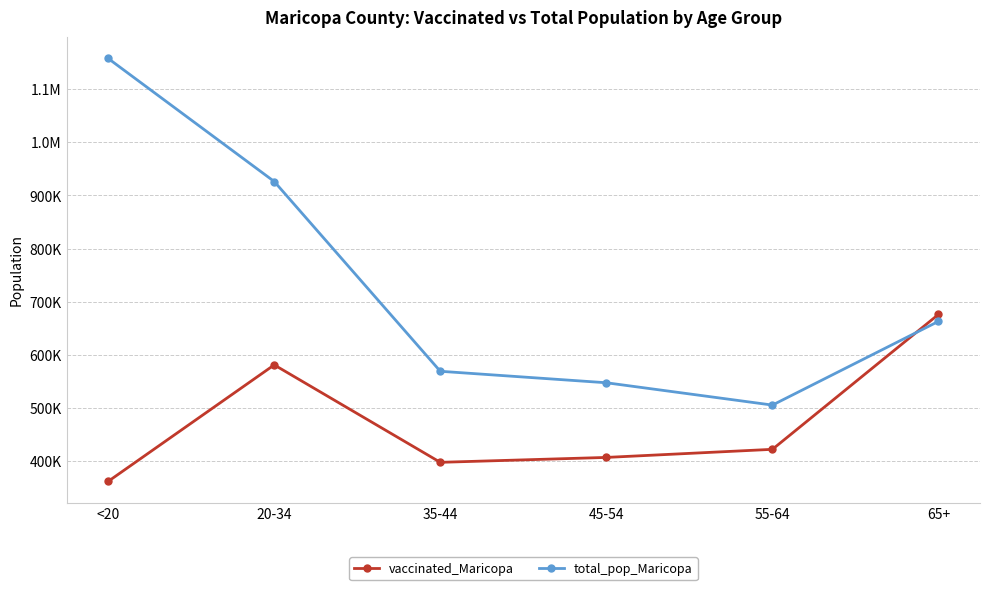

True or false: total_pop_Maricopa has a value of 247038 at 35-44.

False